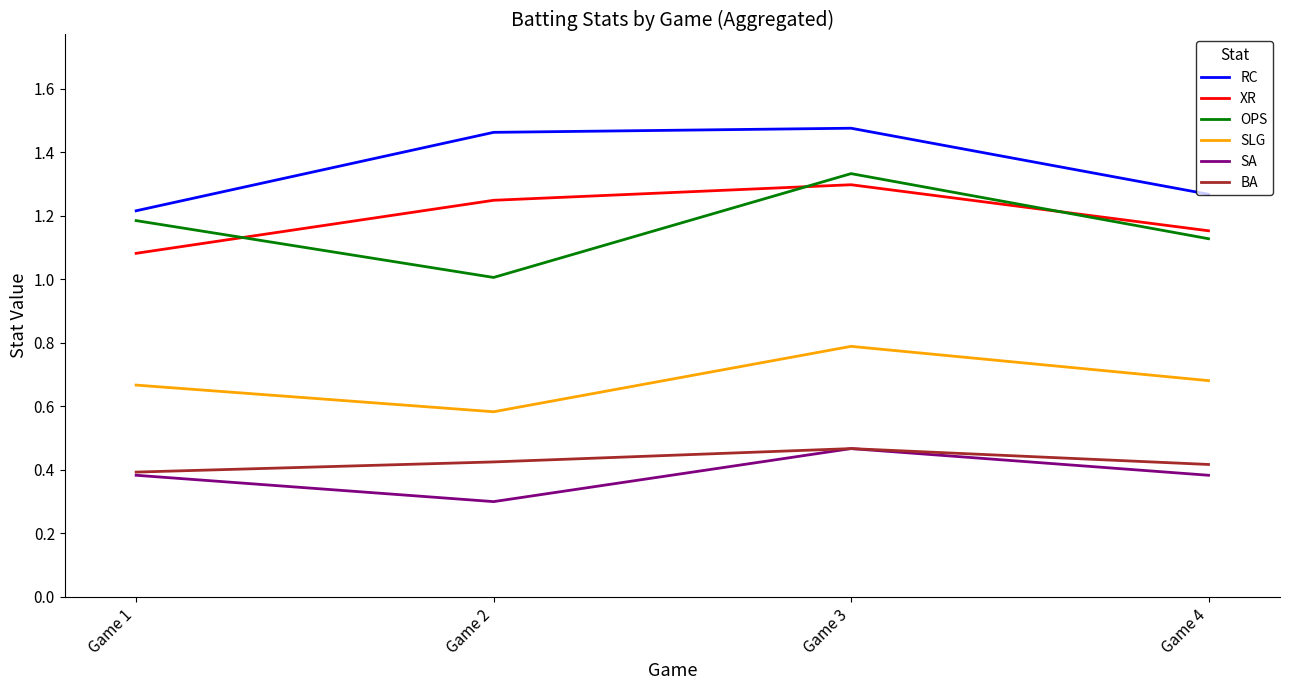

The value of SLG at Game 1 is 0.3. True or false?

False